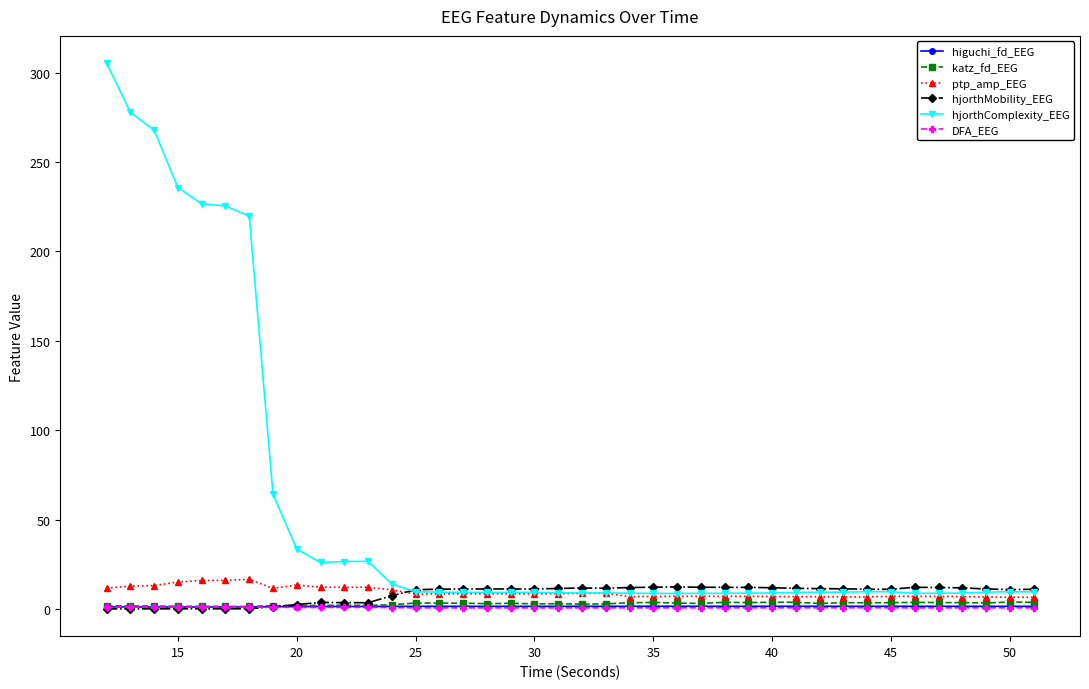

What is the value of the hjorthComplexity_EEG point at the 4th from the left?

235.7